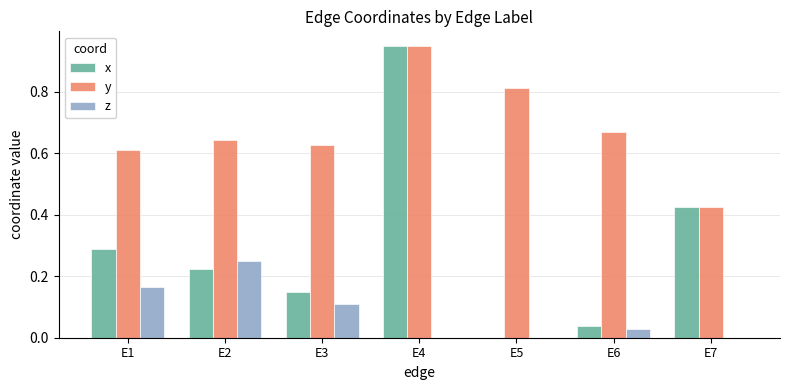

What is the sum of all x values?

2.1